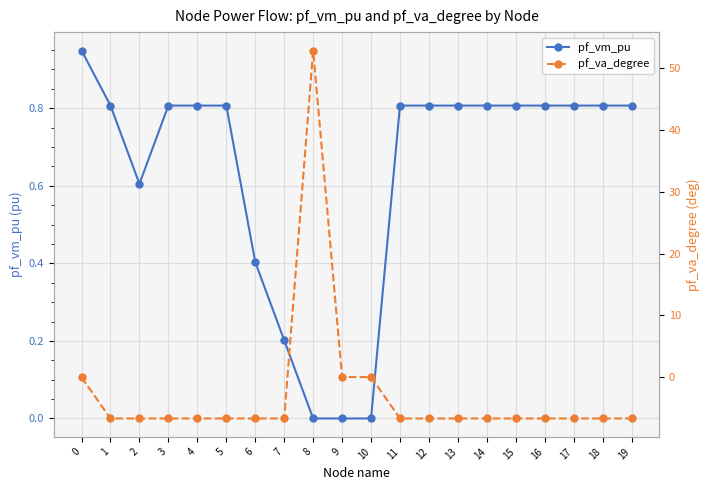

True or false: pf_vm_pu has a value of 0.8 at 19.

True